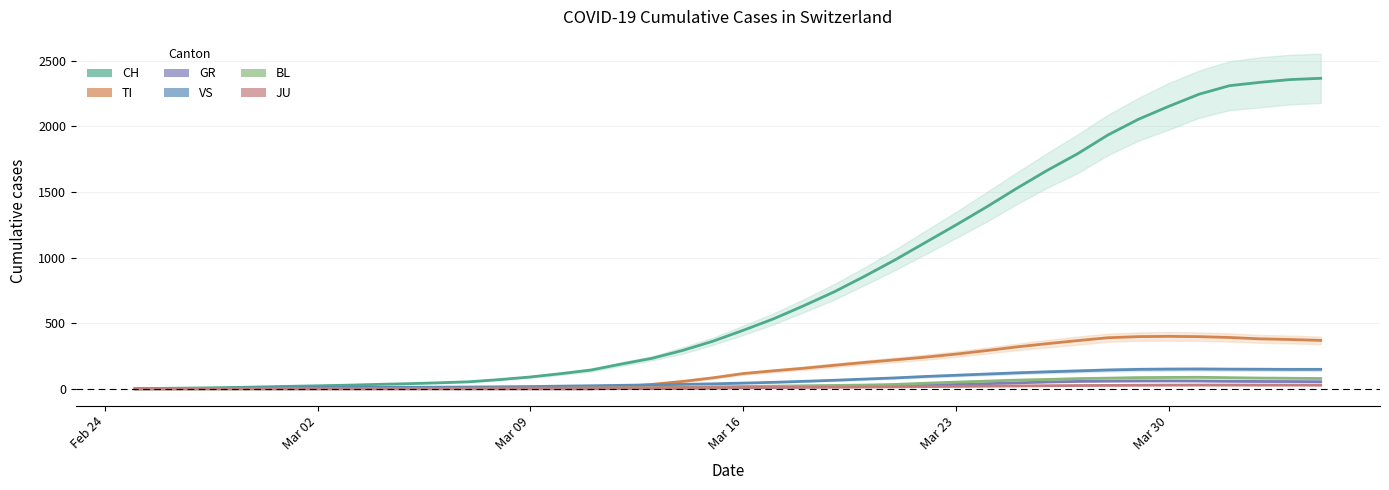

In VS, how many points are higher than both neighbors (excluding endpoints)?

1